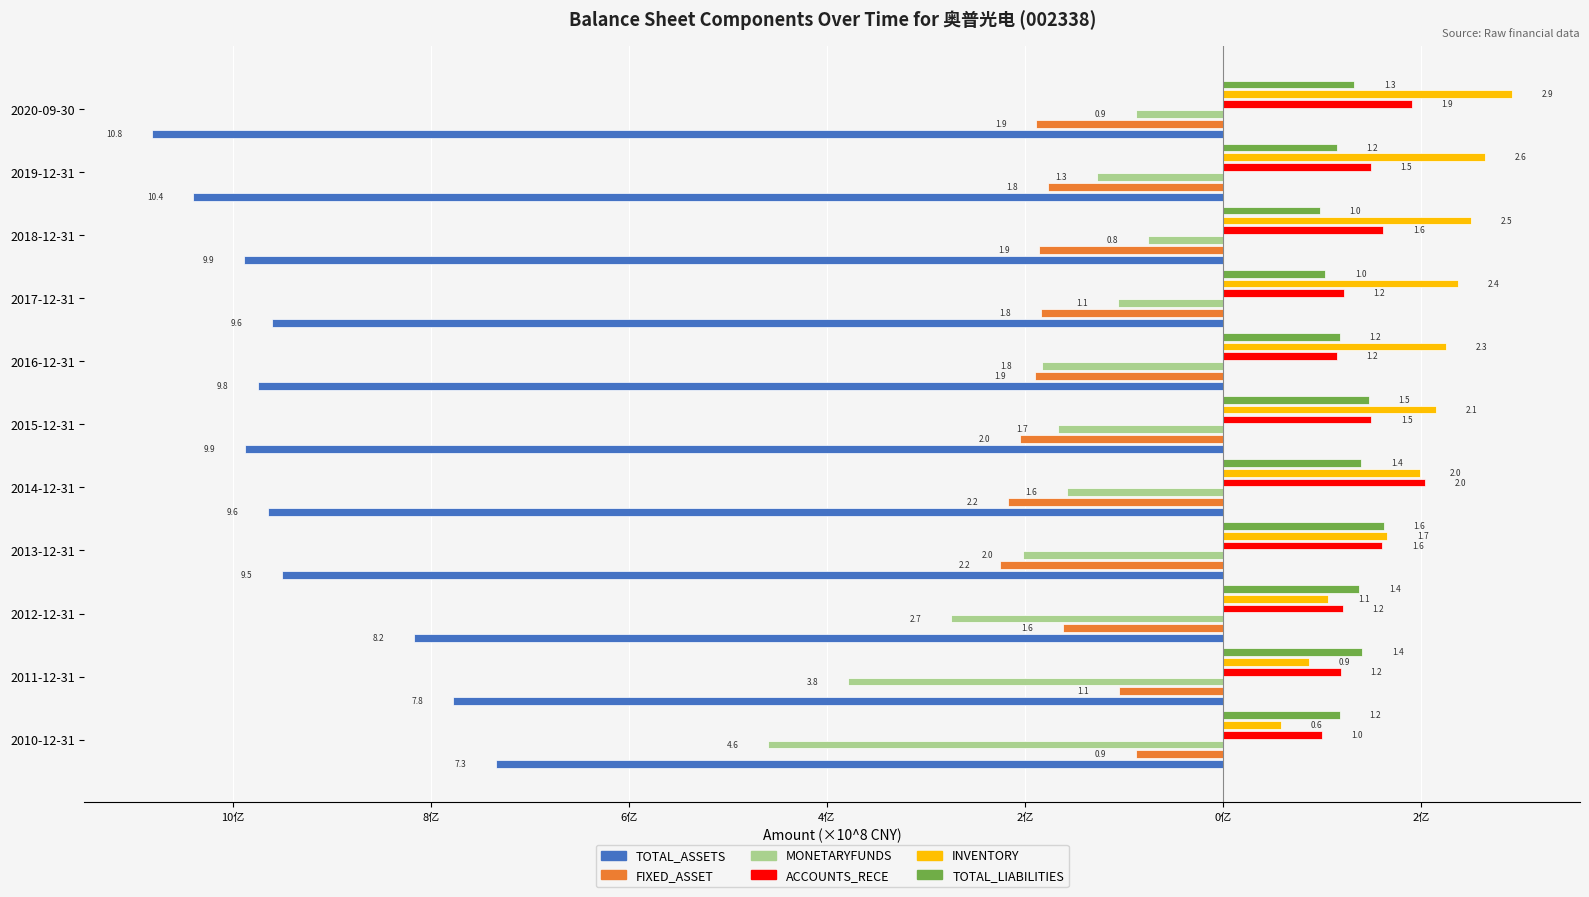

What is the difference between the maximum and minimum values in the FIXED_ASSET series?

1.4